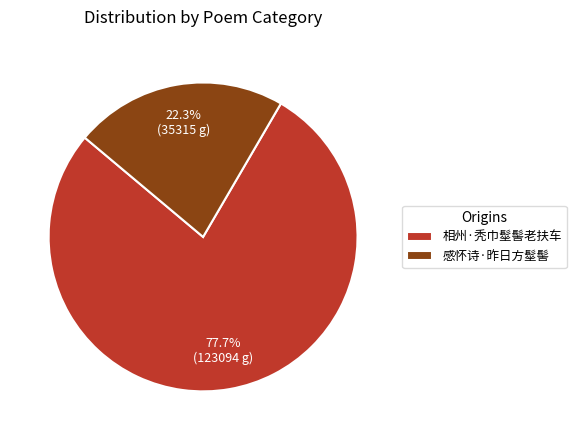

Approximately how many times larger is the value at 相州·秃巾髽髻老扶车 compared to 感怀诗·昨日方髽髻?

3.5